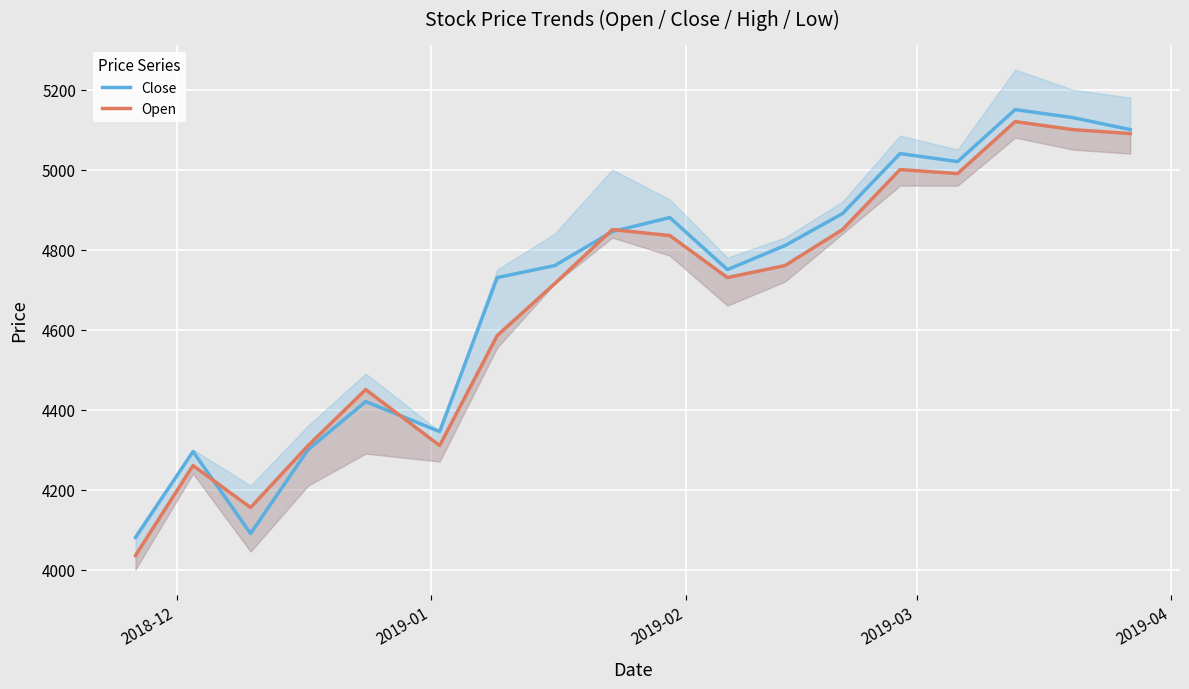

How many interior local peaks does the Close series have?

5